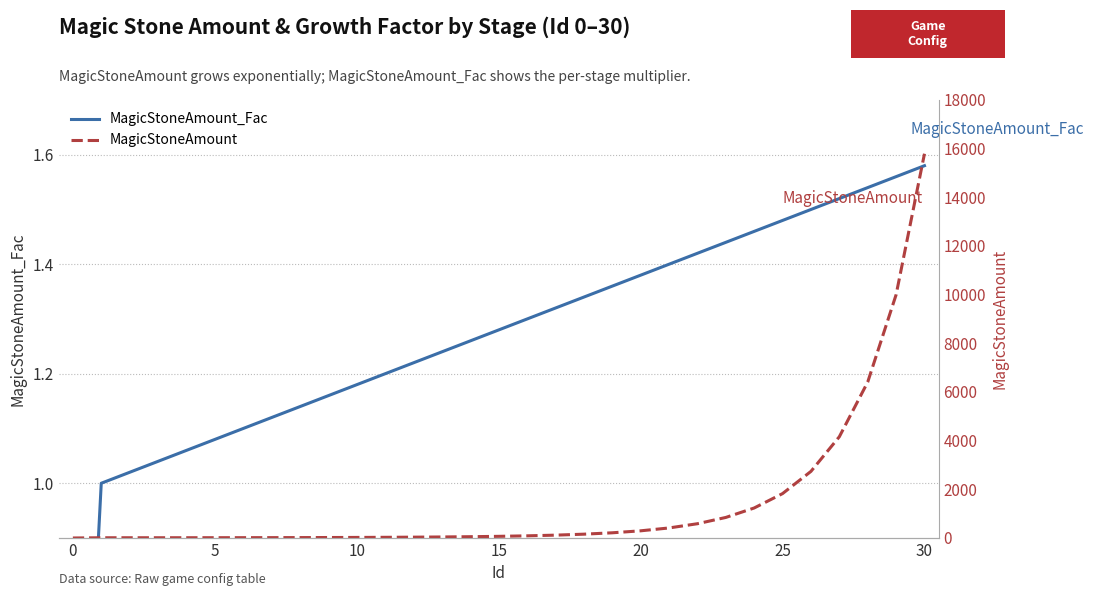

At which category is the sum across all series the highest?

30